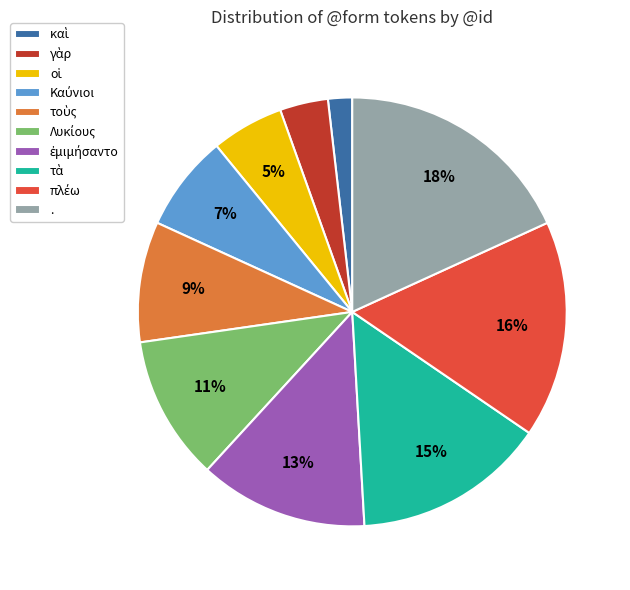

Which category has the biggest portion of the pie?

.